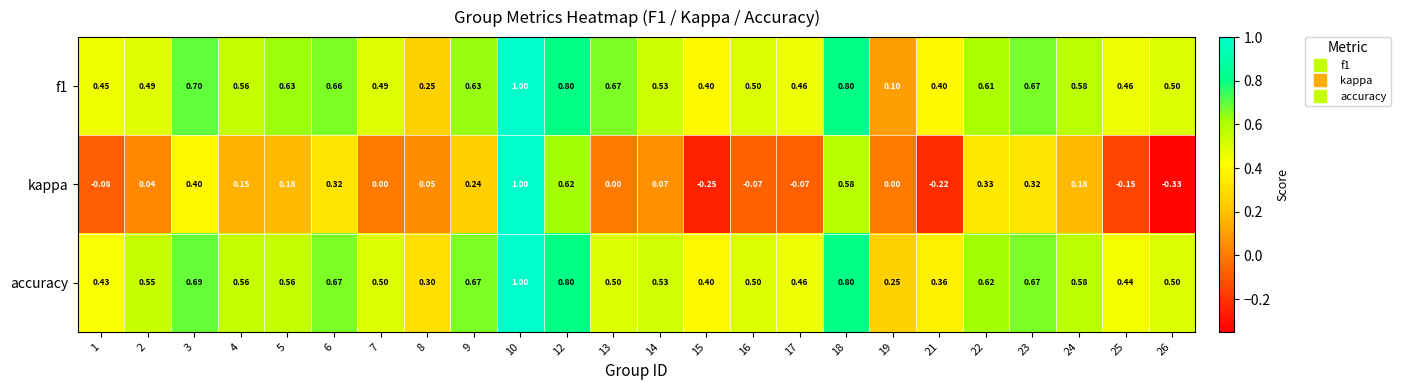

At which category is the sum across all series the highest?

10